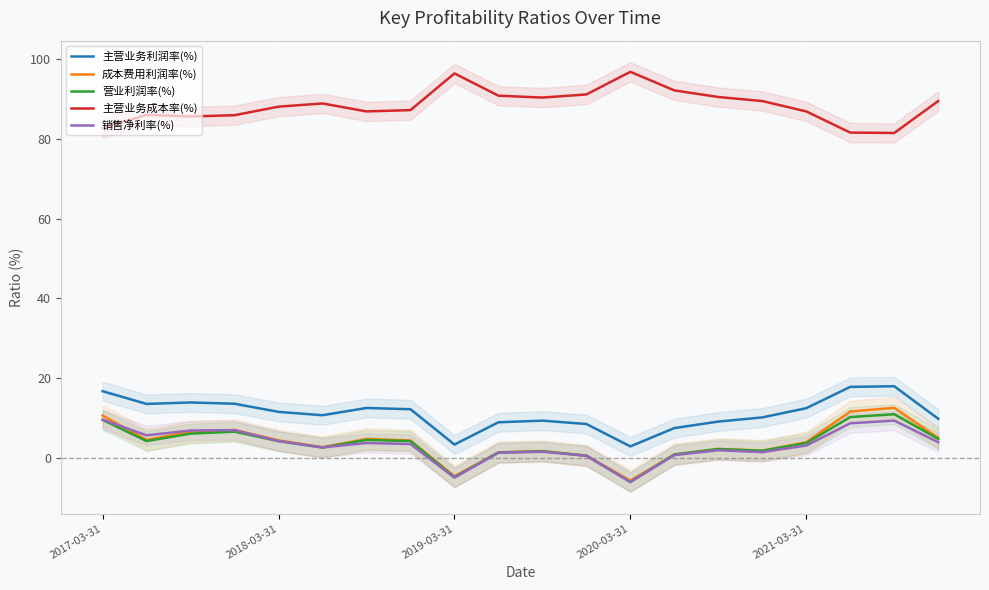

At how many categories does at least one series exceed 75?

20